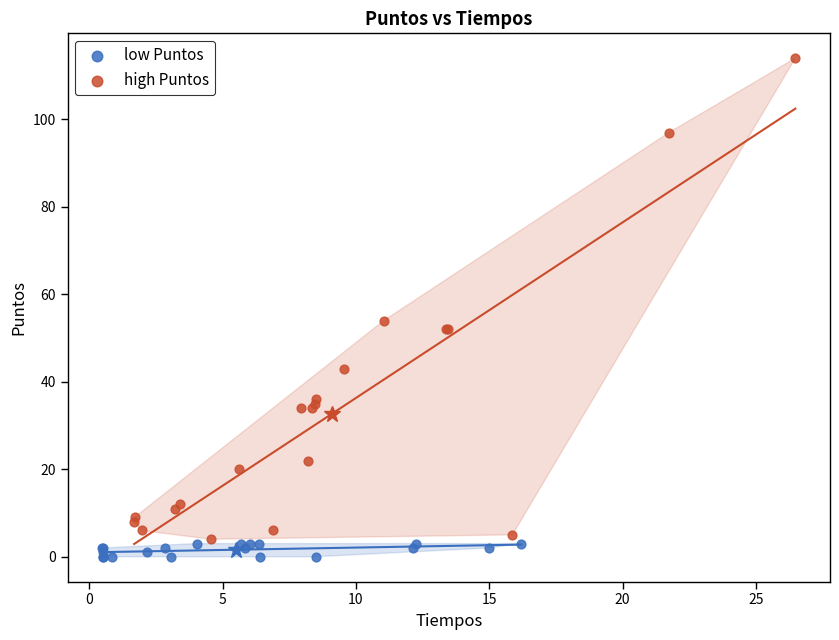

Which series has the widest spread of Y values?

high Puntos